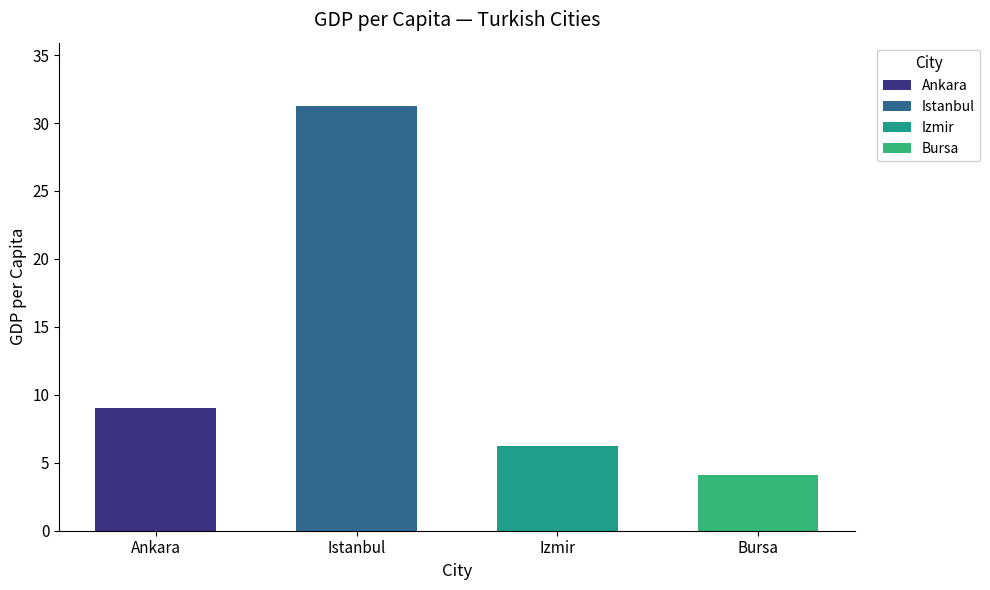

What is the greatest value displayed?

31.2